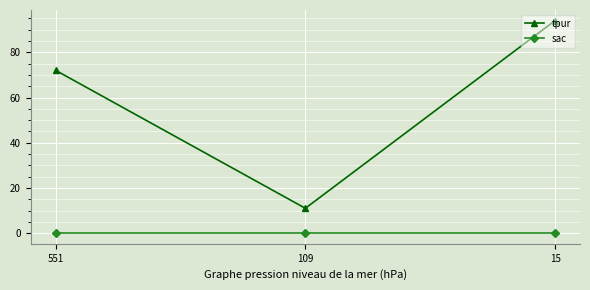

What value does the tpur series have at 551?

72